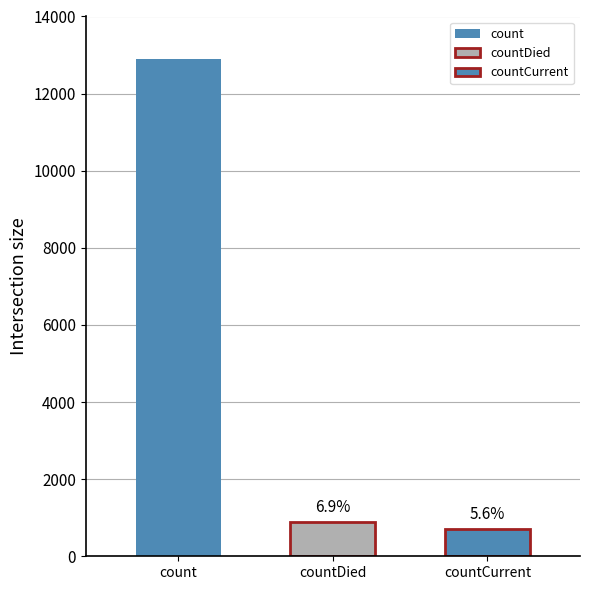

Between countDied and count, which is larger?

count